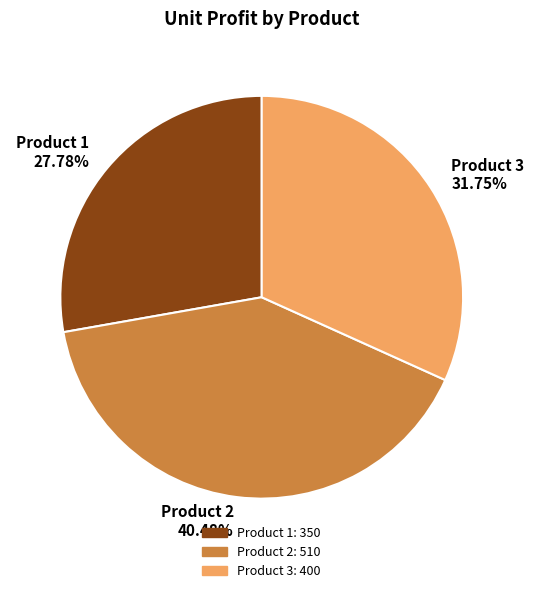

What percentage is the Product 1 slice, to the nearest percent?

28%